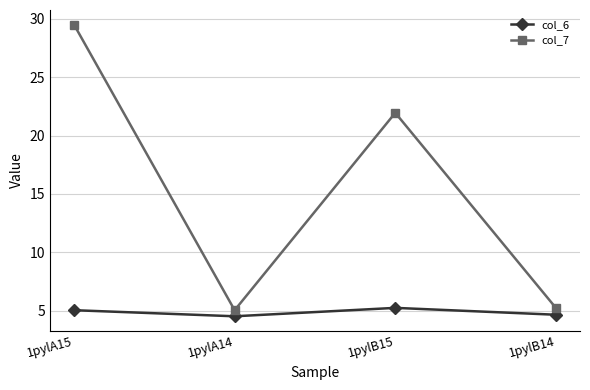

At which category does col_7 reach its first local valley?

1pylA14